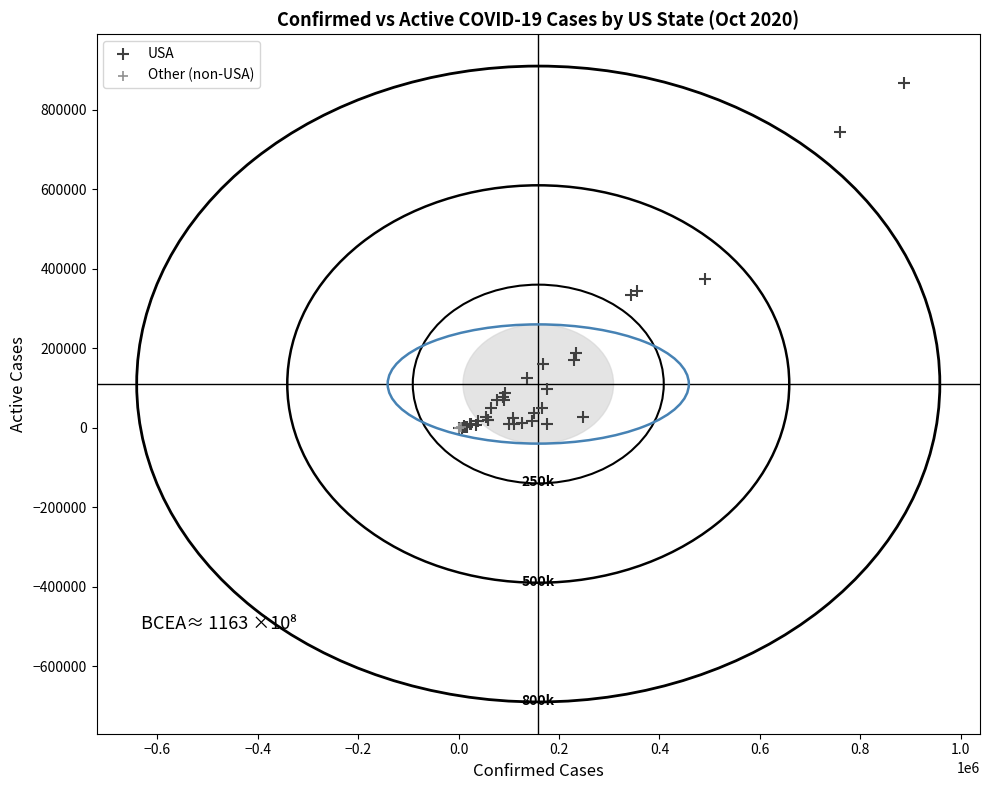

Which series has the widest spread of Y values?

USA